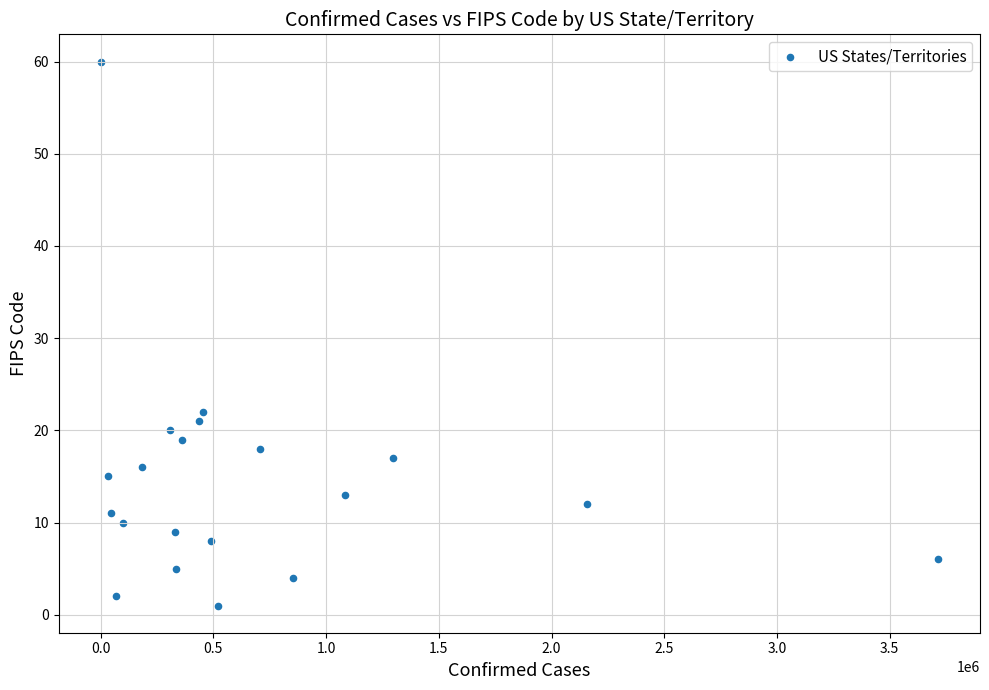

What Y value in the scatter plot is closest to 30?

22